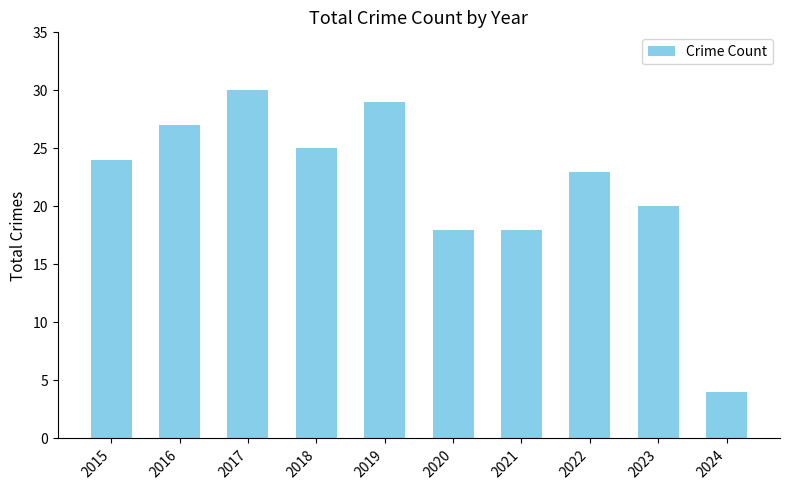

Read the value at 2020.

18